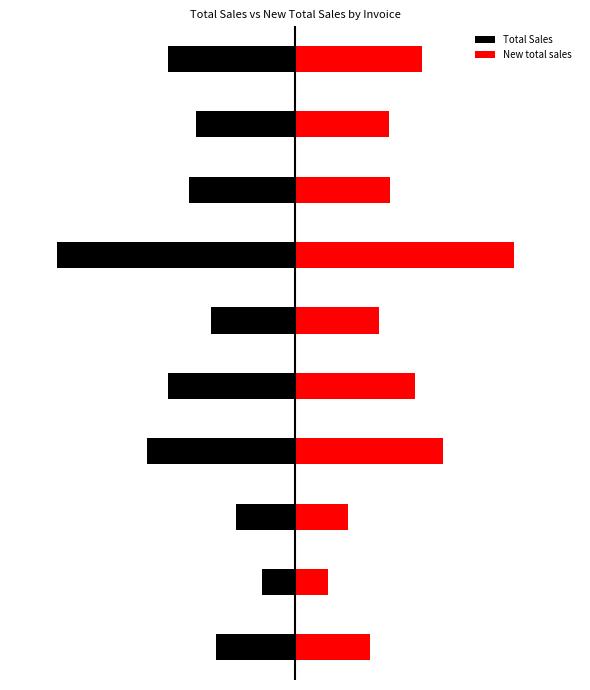

How many categories are shown in the chart?

10